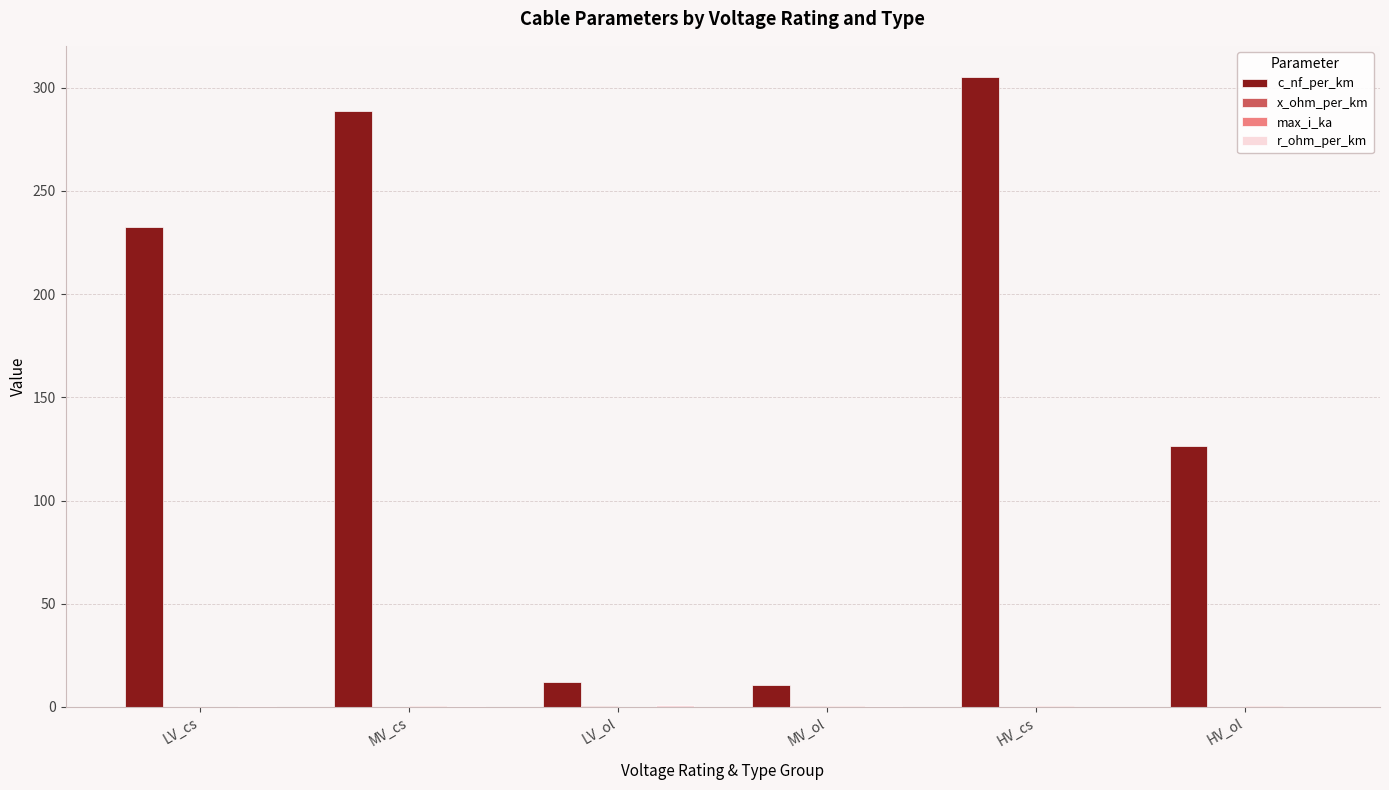

How many groups of bars are there?

6